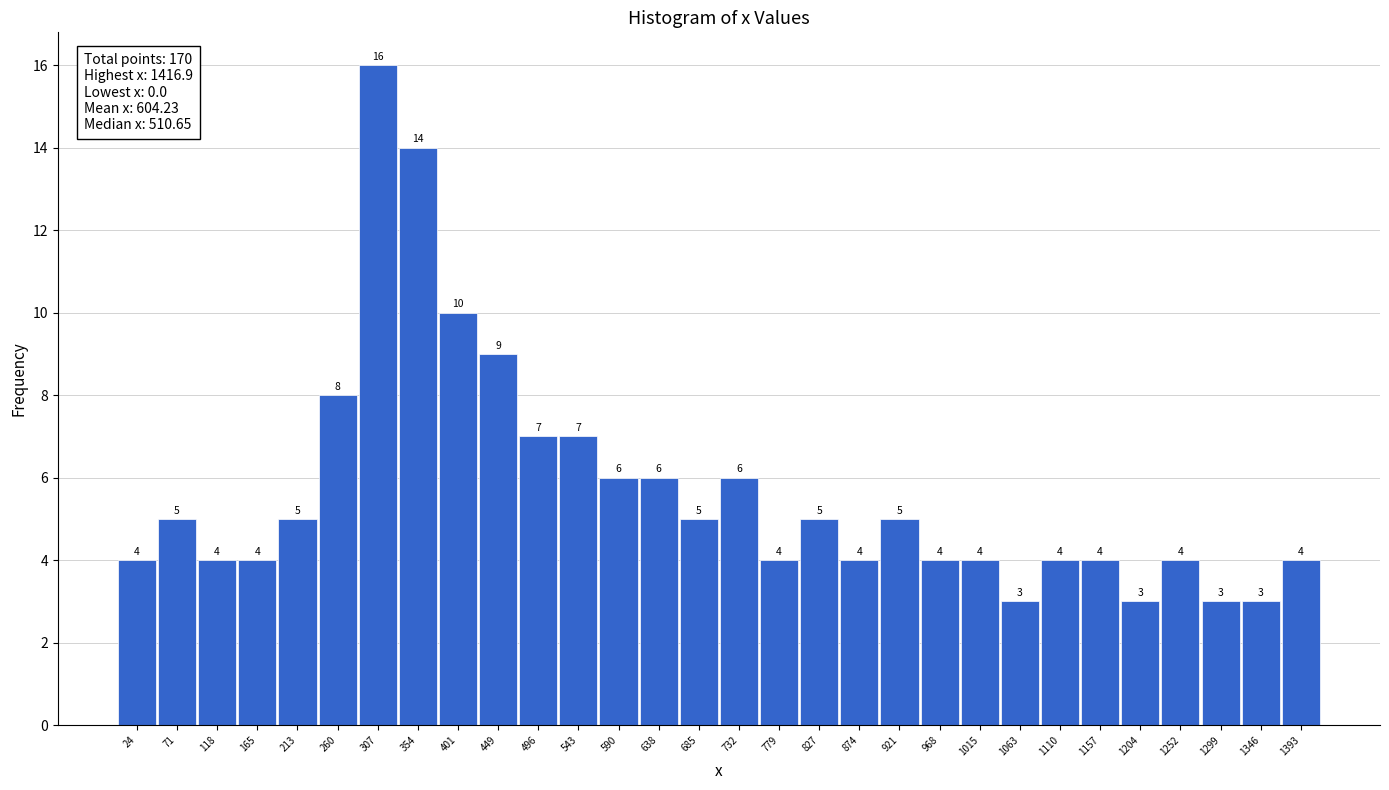

Reading left to right, list every bar in this chart as the range it spans on the x-axis followed by its height. The bar edges are not printed on the chart, so give them approximately, as read against the axis.

0 to 45: 4
45 to 95: 5
95 to 140: 4
140 to 190: 4
190 to 235: 5
235 to 285: 8
285 to 330: 16
330 to 380: 14
380 to 425: 10
425 to 470: 9
470 to 520: 7
520 to 565: 7
565 to 615: 6
615 to 660: 6
660 to 710: 5
710 to 755: 6
755 to 805: 4
805 to 850: 5
850 to 895: 4
895 to 945: 5
945 to 990: 4
990 to 1040: 4
1040 to 1085: 3
1085 to 1135: 4
1135 to 1180: 4
1180 to 1230: 3
1230 to 1275: 4
1275 to 1320: 3
1320 to 1370: 3
1370 to 1415: 4